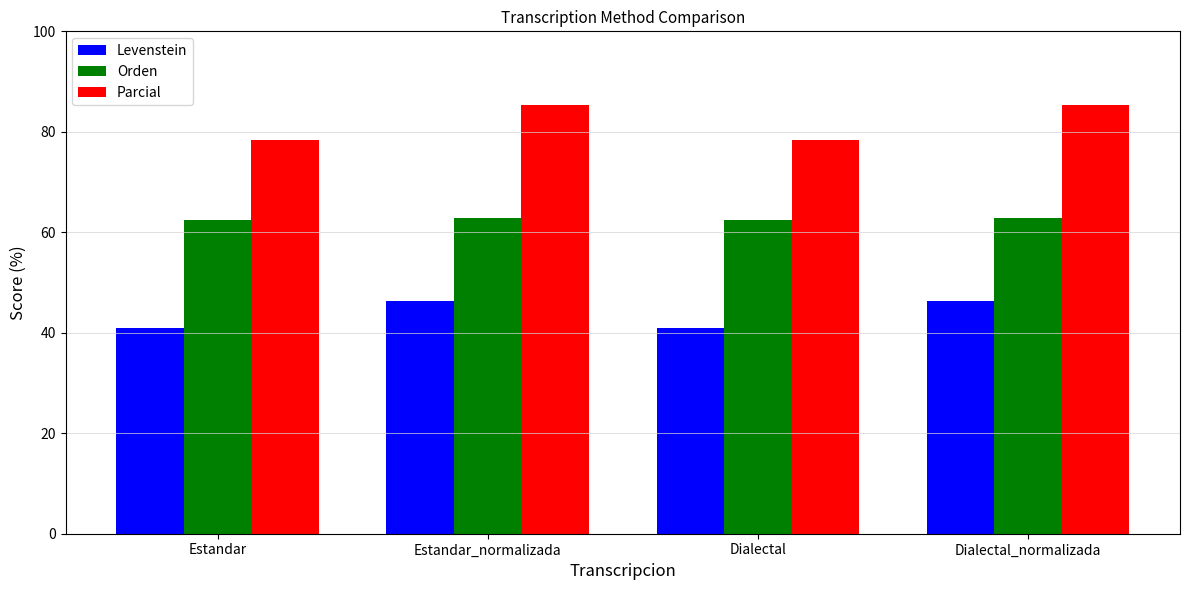

What is the minimum value shown in the chart?

40.9